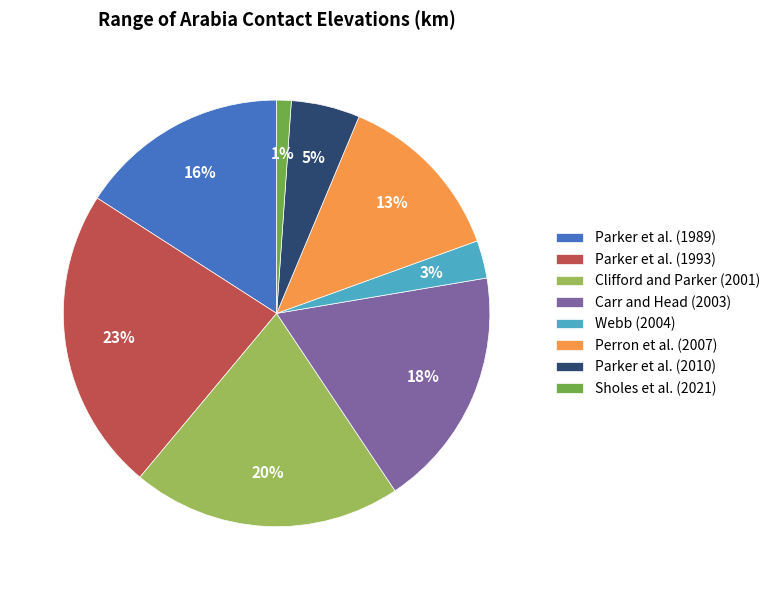

Count the number of slices in the pie.

8